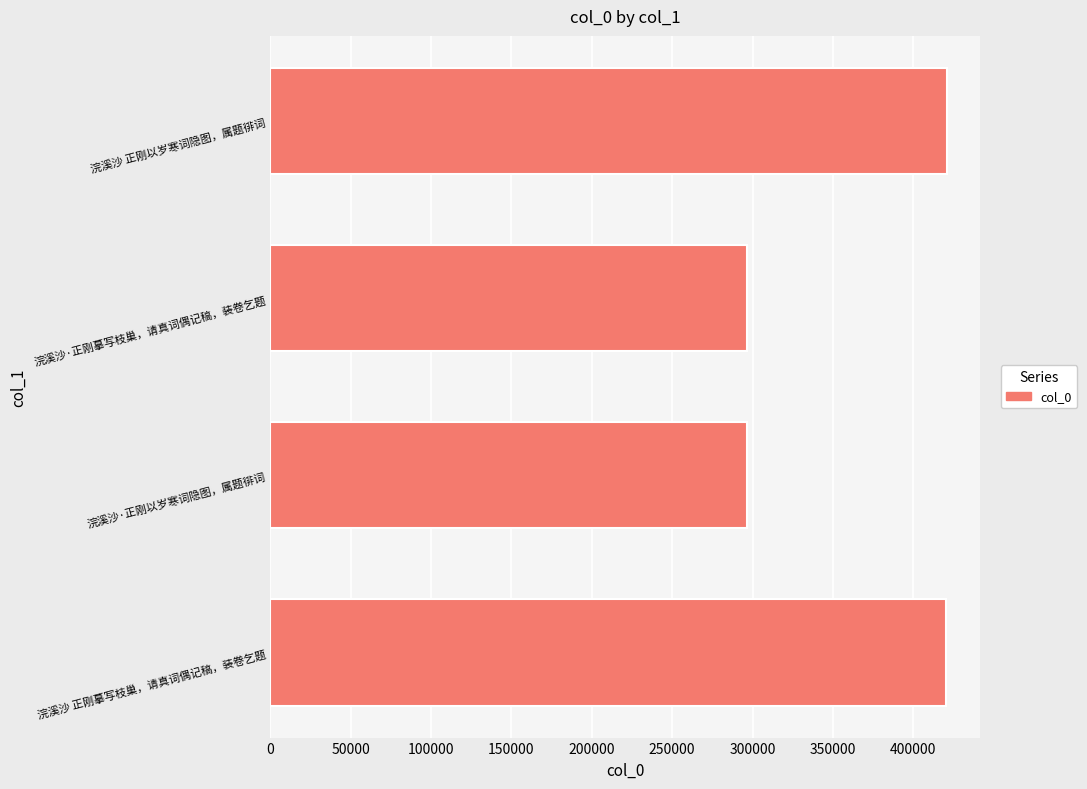

What is the sum of all values?

1434657